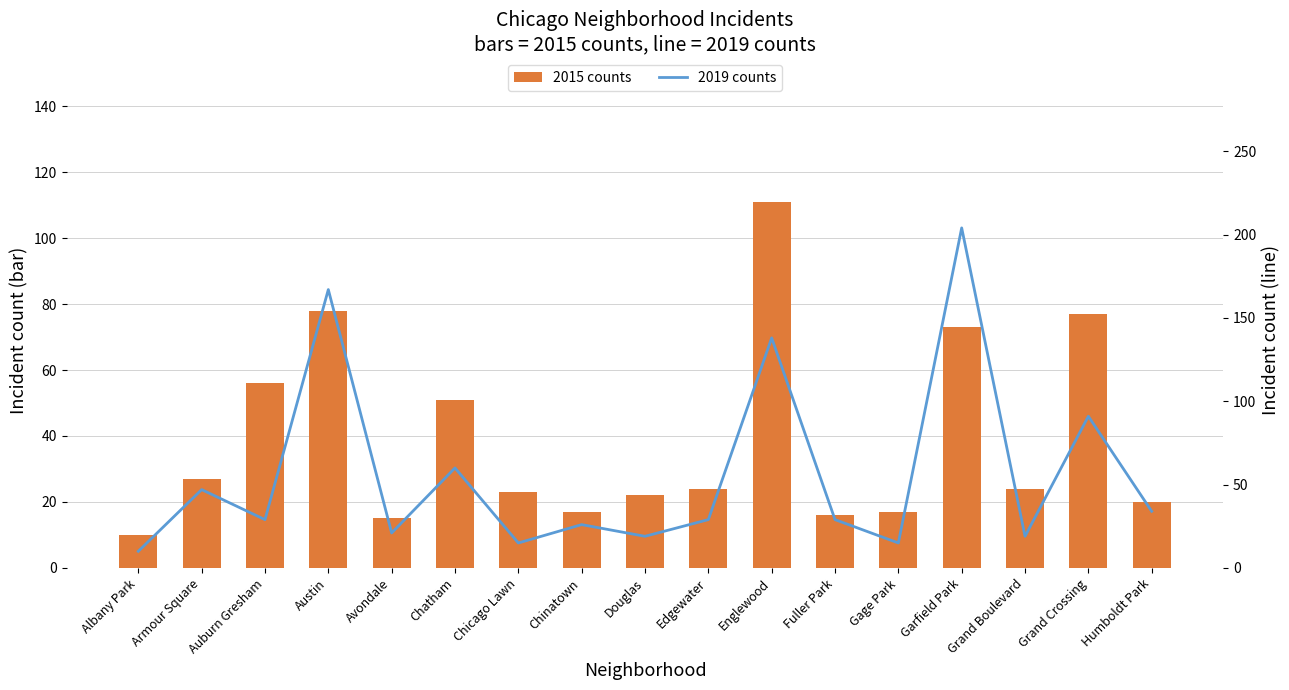

How many groups of bars are there?

17